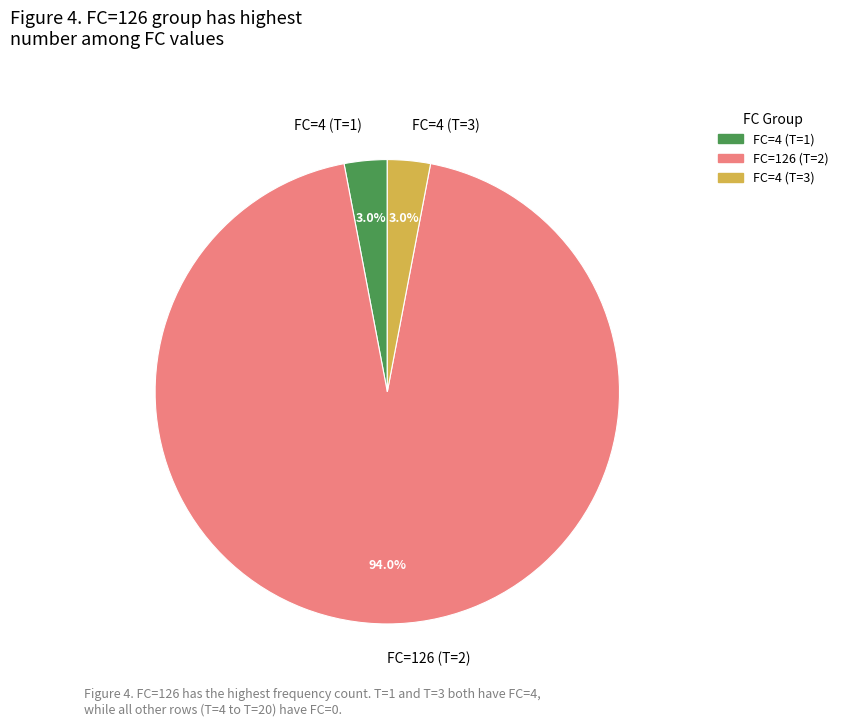

What is the ratio of the value at FC=4 (T=3) to the value at FC=4 (T=1)?

1.0